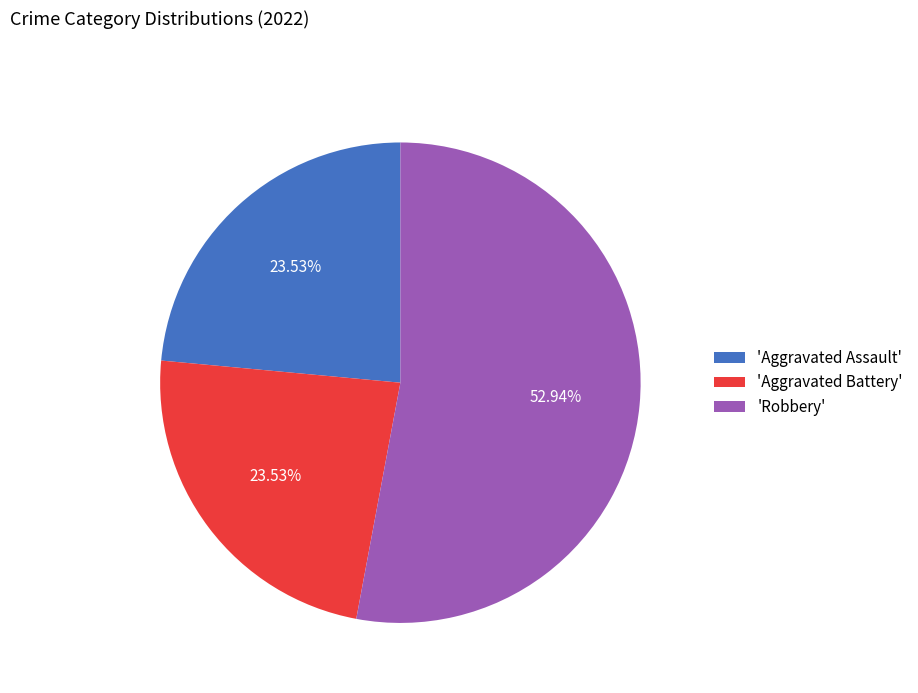

To the nearest percent, what is the average slice percentage?

33%